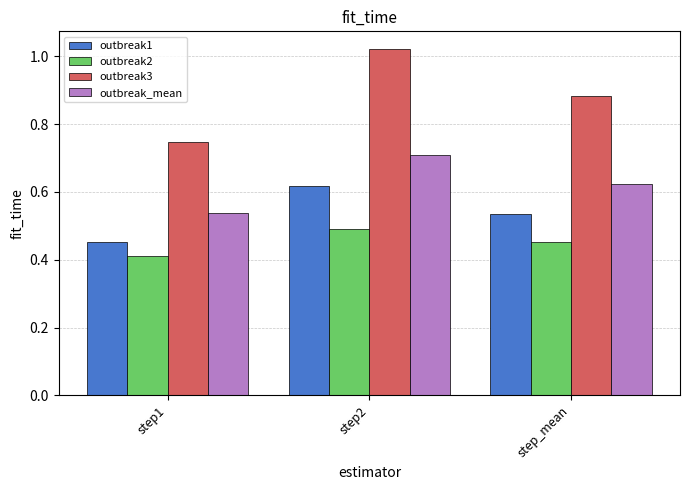

Which series has the largest range (max minus min)?

outbreak3